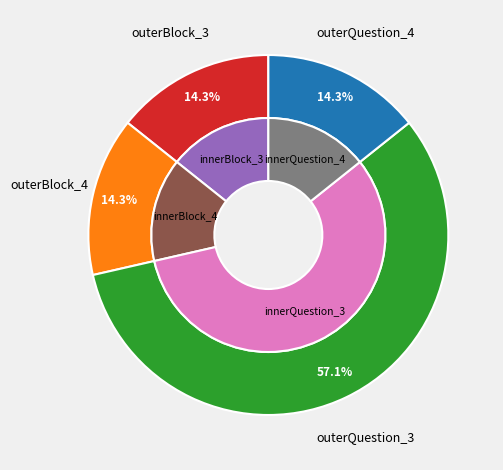

To the nearest percent, what is the average slice percentage?

25%